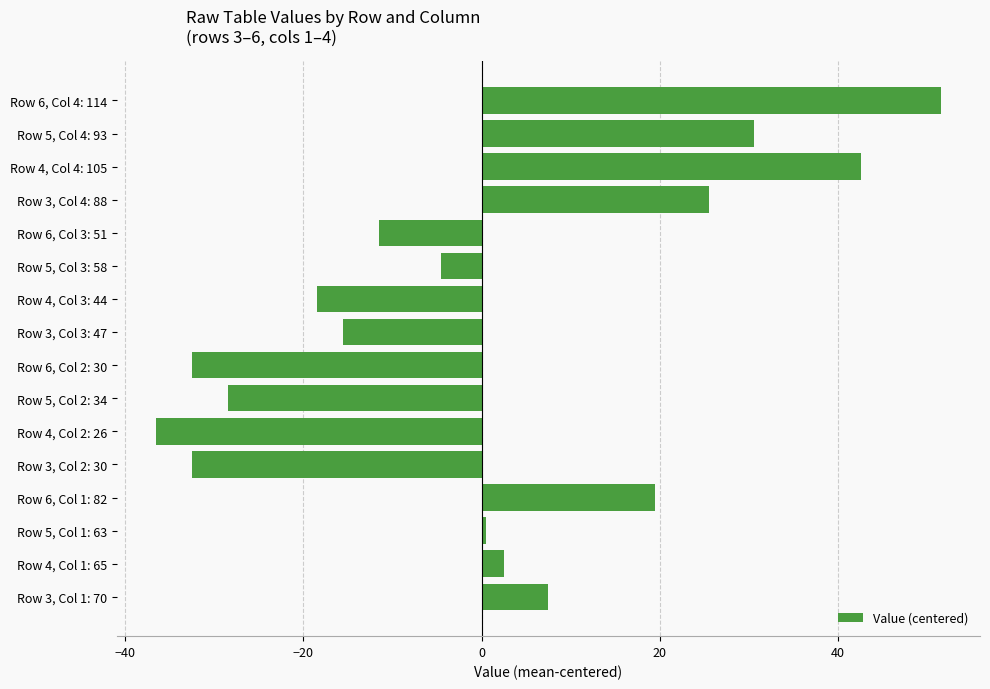

Read the value at Row 6, Col 4: 114.

51.5